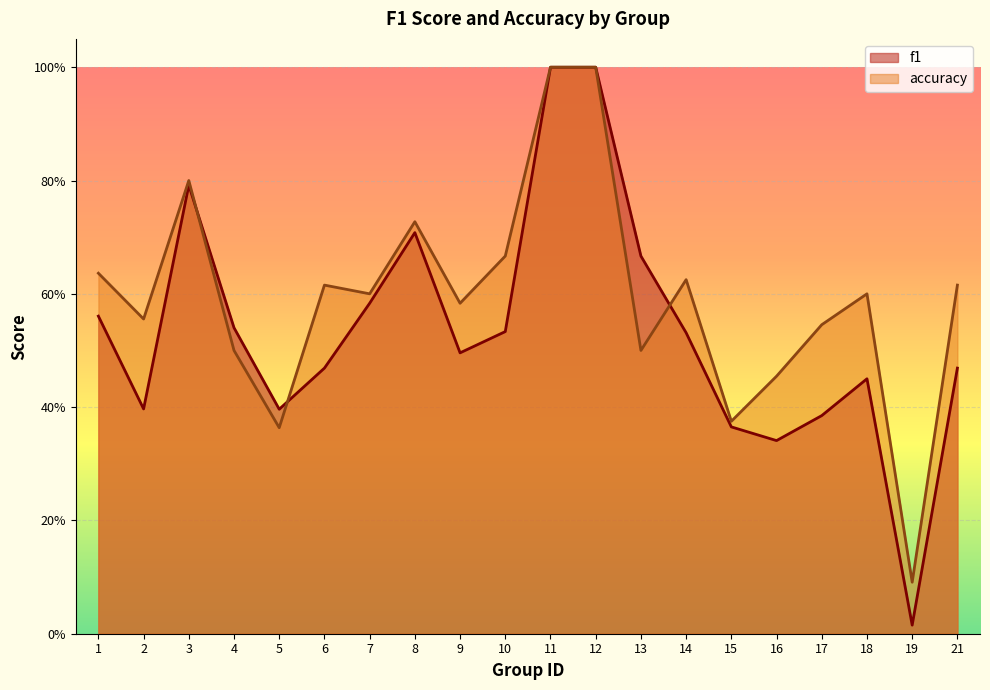

Rank the categories by accuracy value from highest to lowest.

11, 12, 3, 8, 10, 1, 14, 6, 21, 7, 18, 9, 2, 17, 4, 13, 16, 15, 5, 19